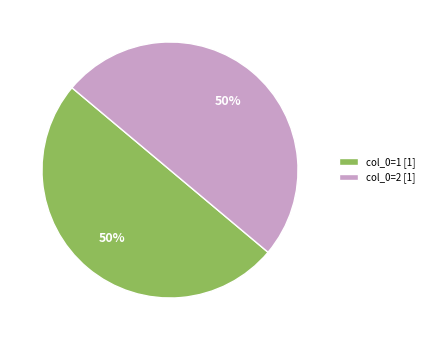

How many segments does this pie chart have?

2